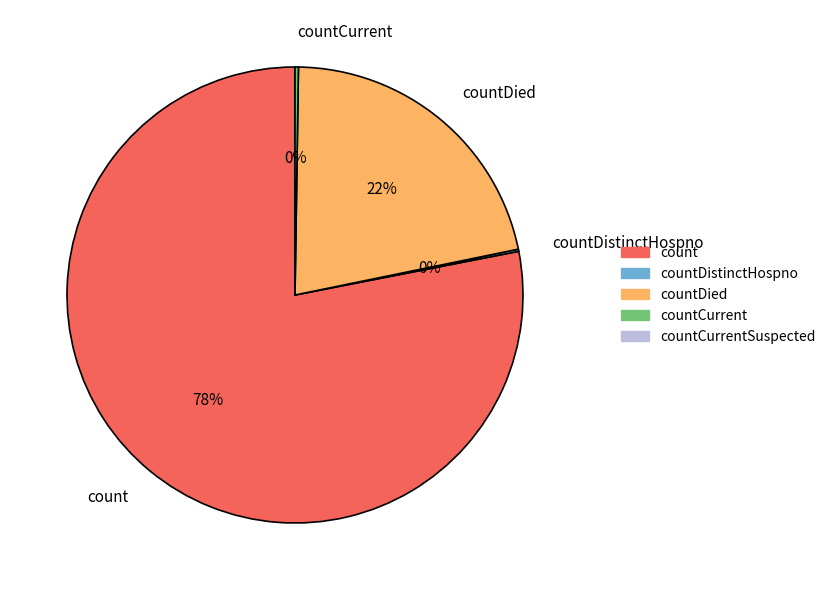

To the nearest percent, what percentage of the pie is countDied?

22%